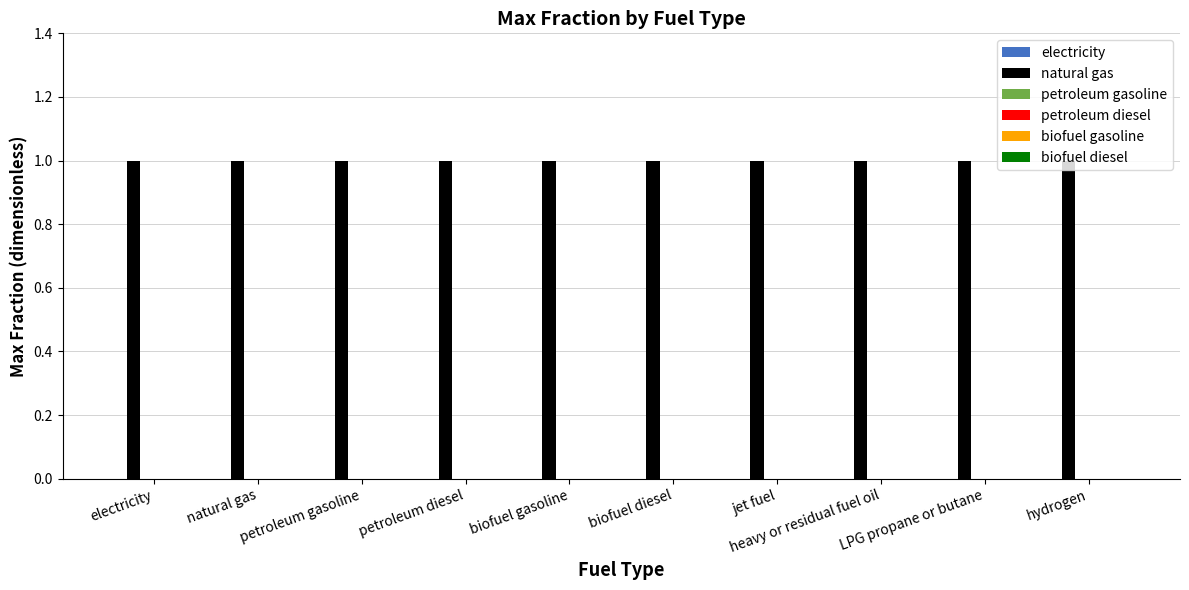

What is the label of the 8th bar from the right?

petroleum gasoline